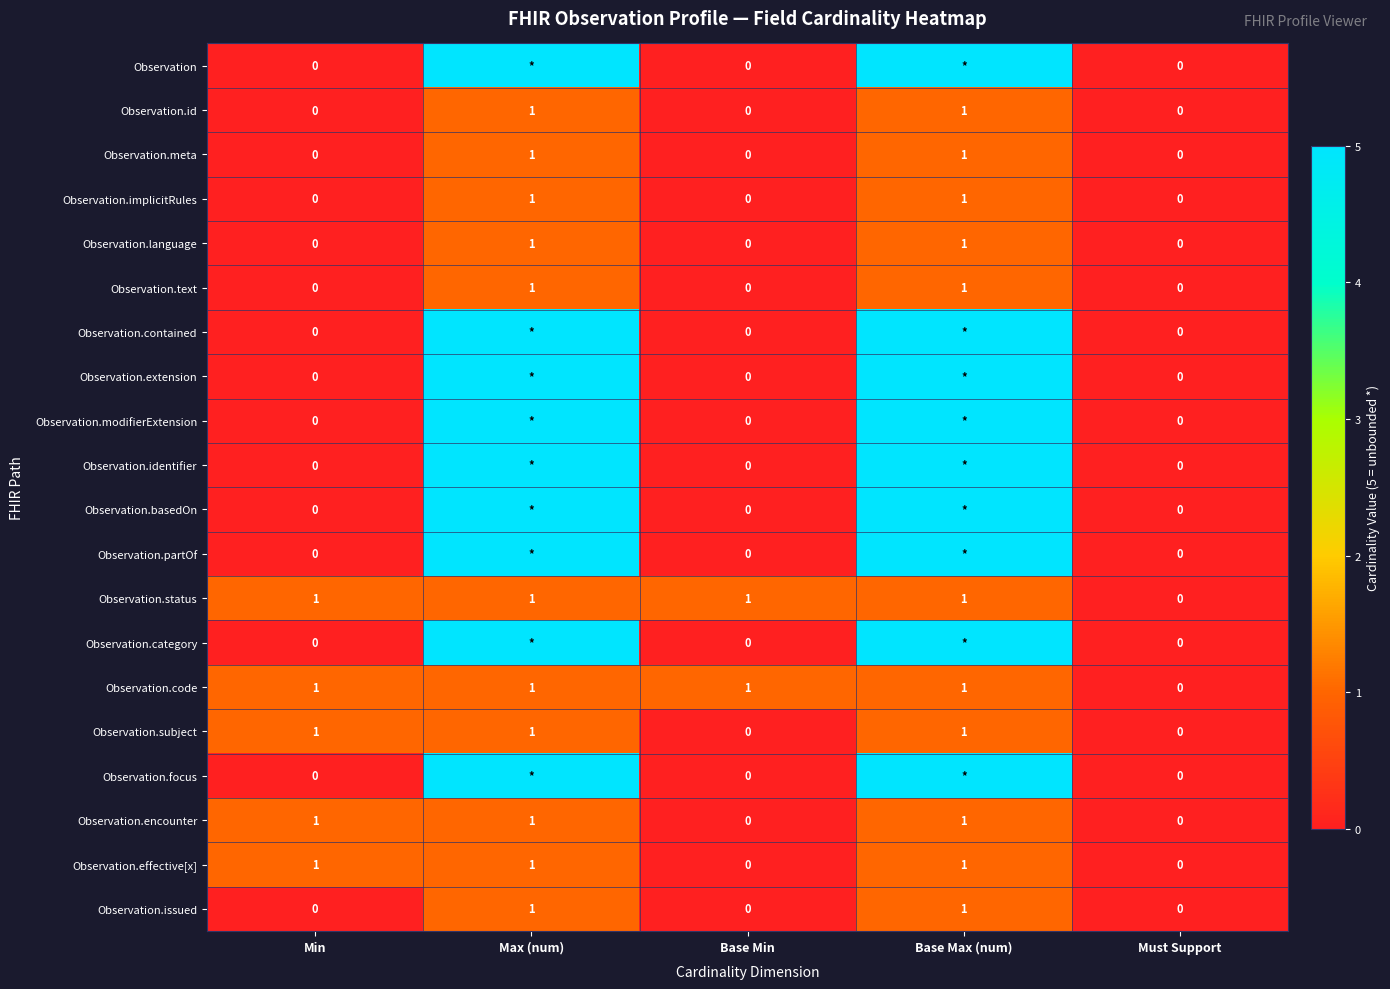

What is the difference between the highest and lowest values at Base Min?

1